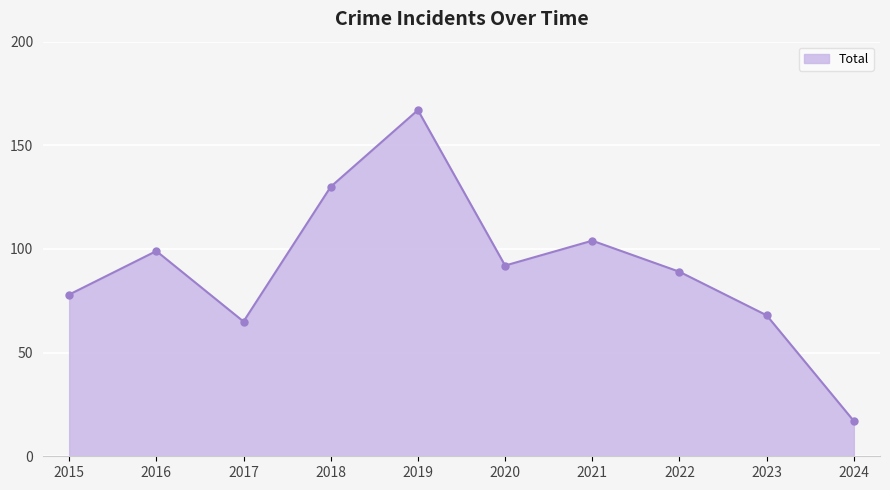

List the labels in order of value, largest first.

2019, 2018, 2021, 2016, 2020, 2022, 2015, 2023, 2017, 2024